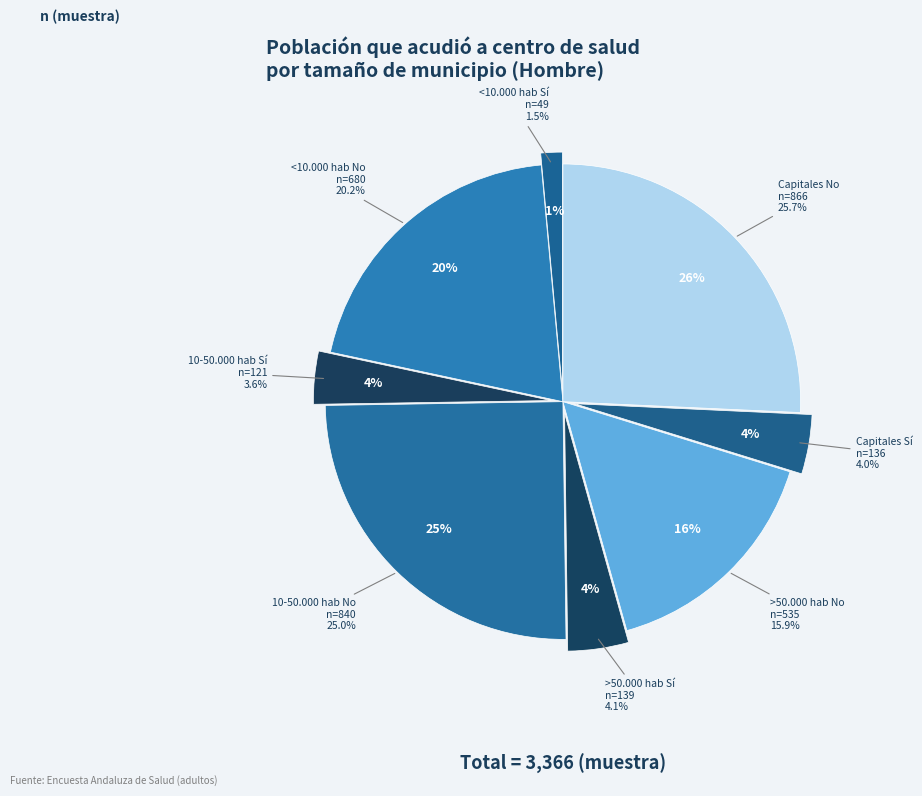

Is it true that Capitales Sí is 4% of the pie?

True